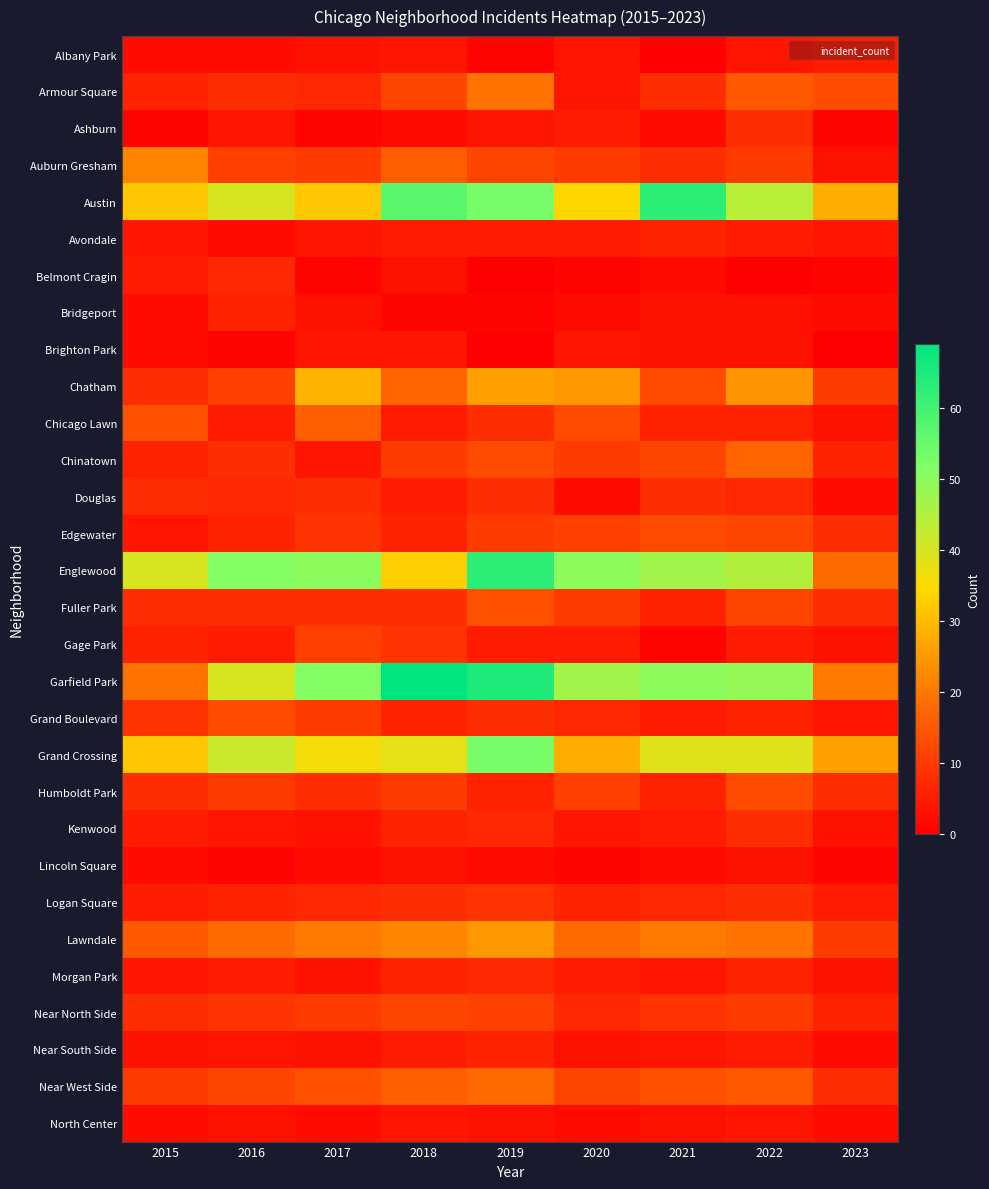

Which series has the widest spread of values?

Garfield Park